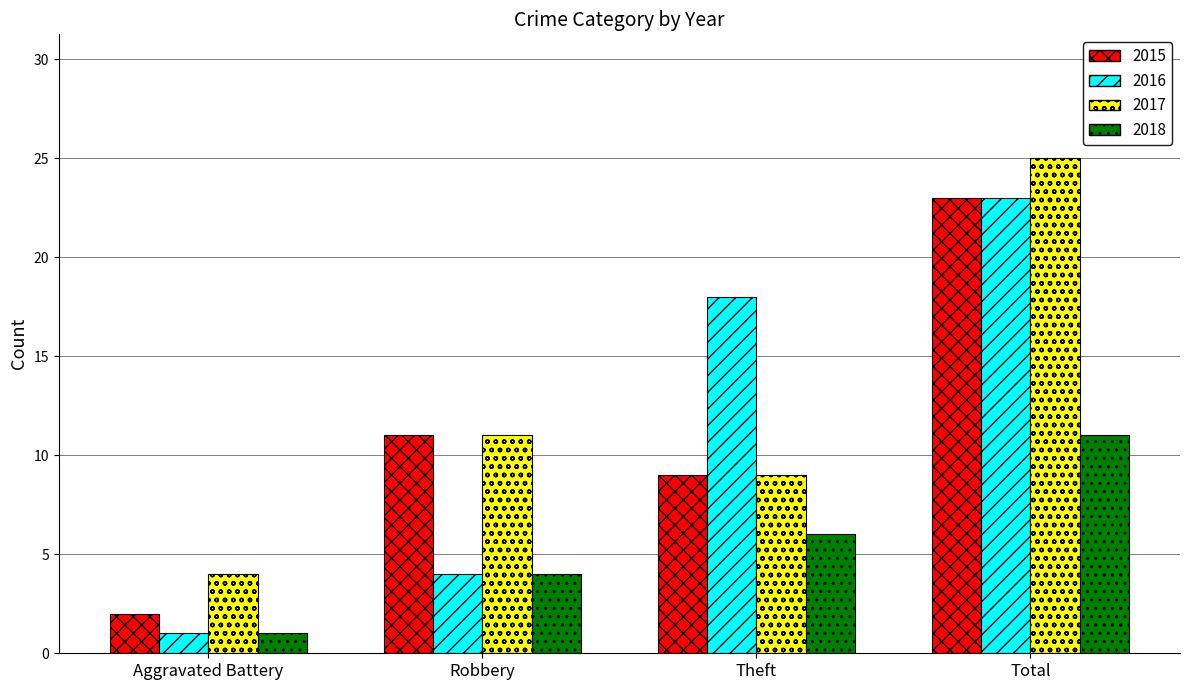

Reading left to right, what are all the values shown in this chart?

2015: Aggravated Battery=2	Robbery=11	Theft=9	Total=23
2016: Aggravated Battery=1	Robbery=4	Theft=18	Total=23
2017: Aggravated Battery=4	Robbery=11	Theft=9	Total=25
2018: Aggravated Battery=1	Robbery=4	Theft=6	Total=11